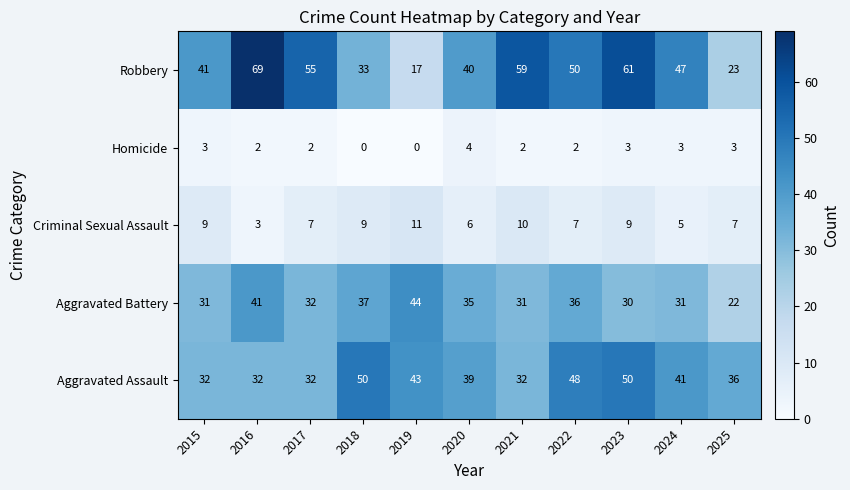

What is the total value across all series at 2019?

115